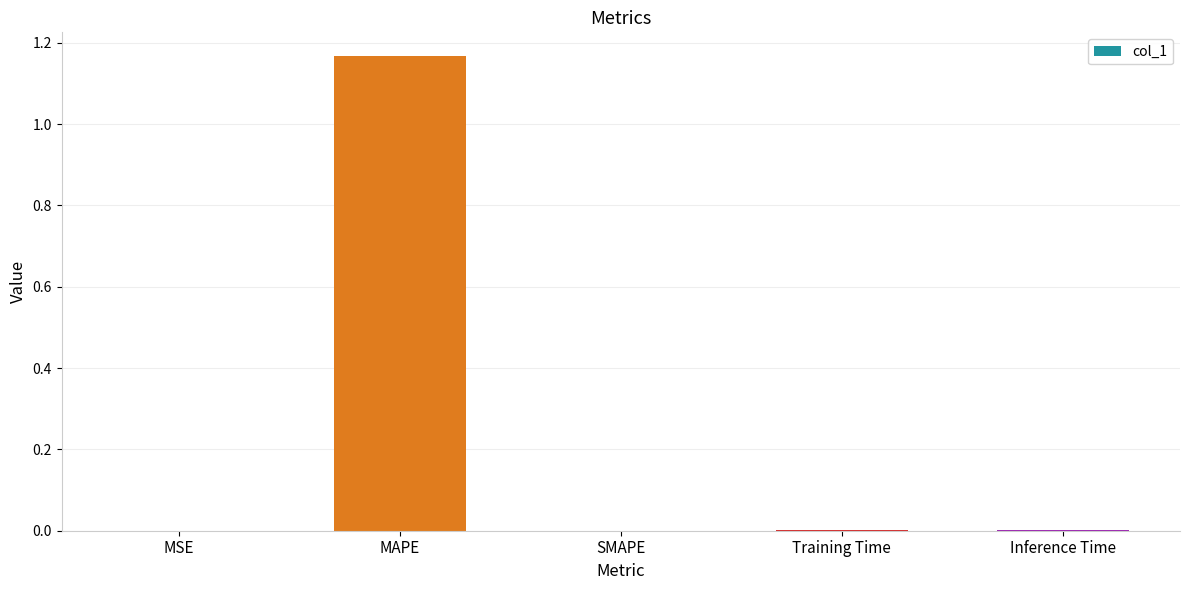

True or false: the data shows 0.0 at MSE.

True